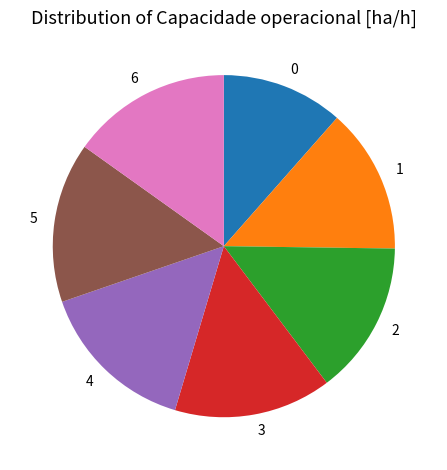

Does any single category account for the majority?

No